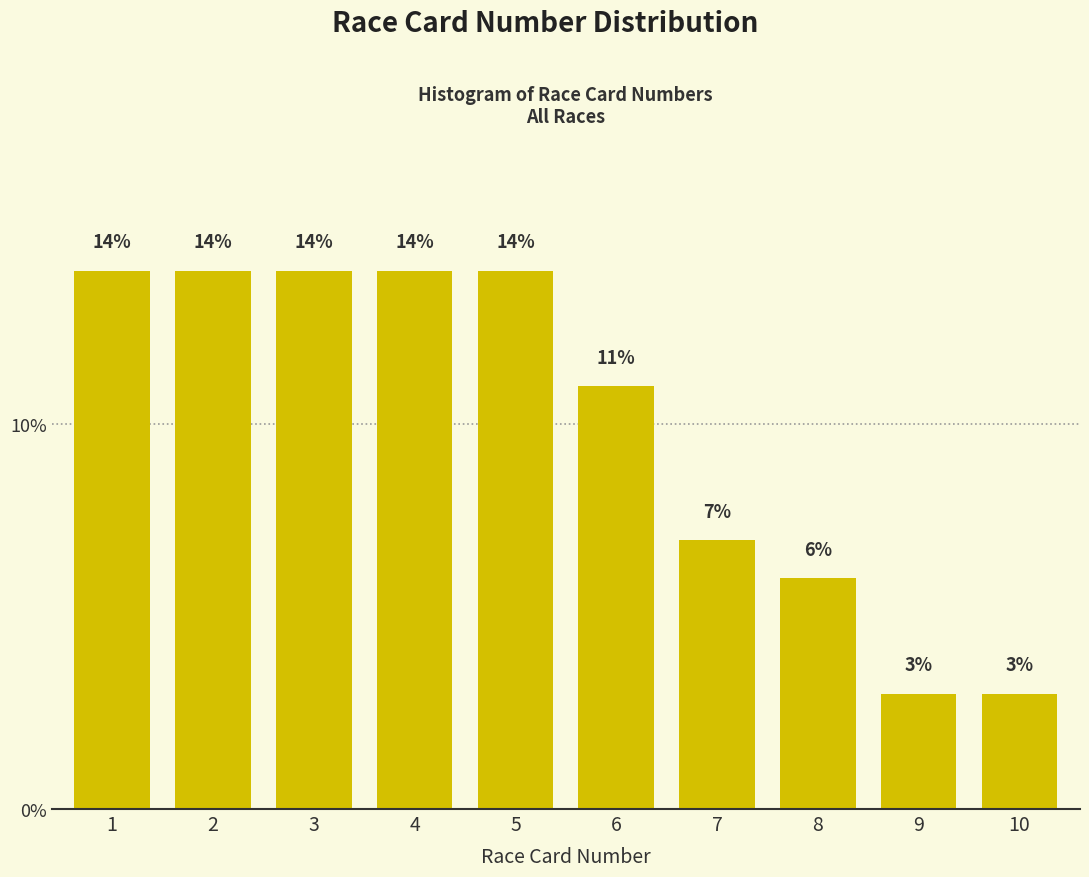

Reading right to left, extract all data points from this chart.

10=3.0	9=3.0	8=6.0	7=7.0	6=11.0	5=14.0	4=14.0	3=14.0	2=14.0	1=14.0